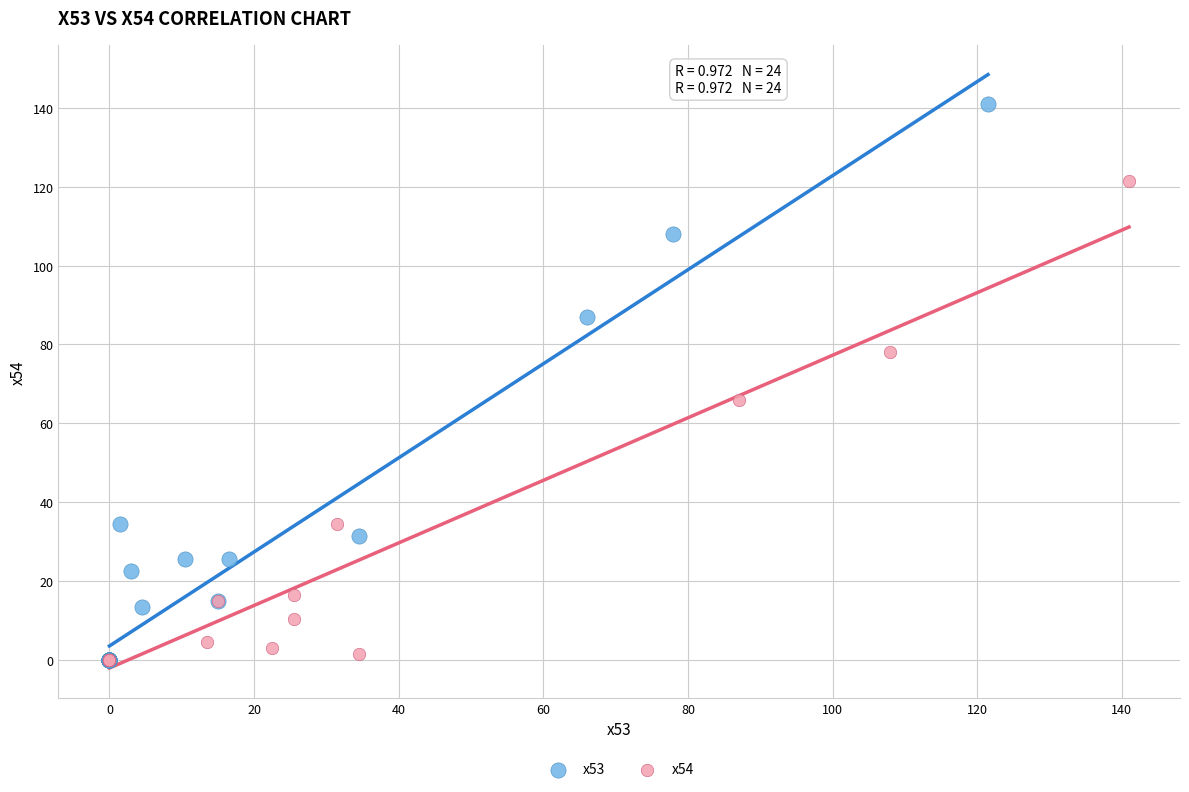

Which series reaches the maximum Y coordinate?

x53